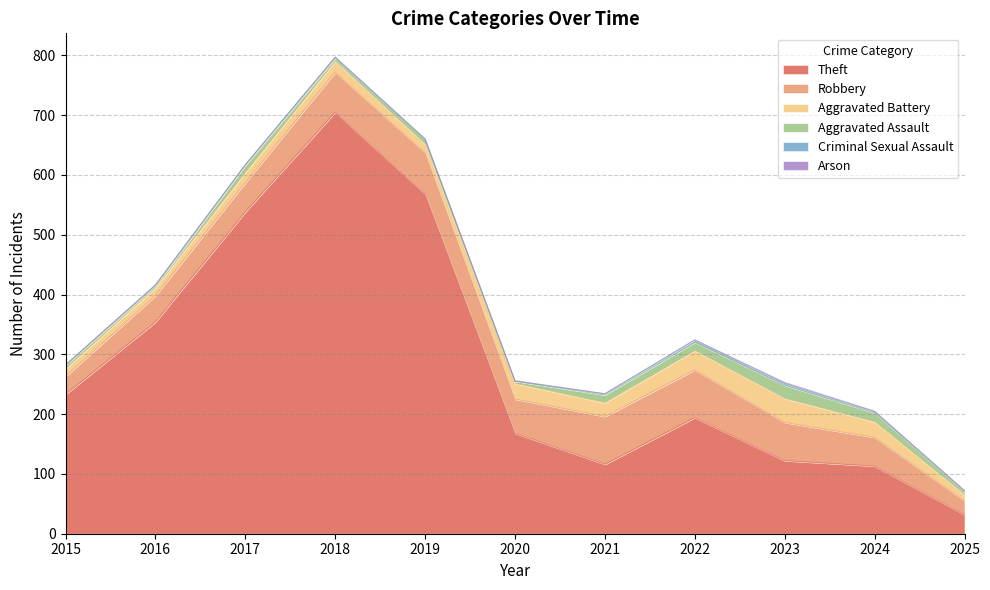

What is the total value across all series at 2017?

617